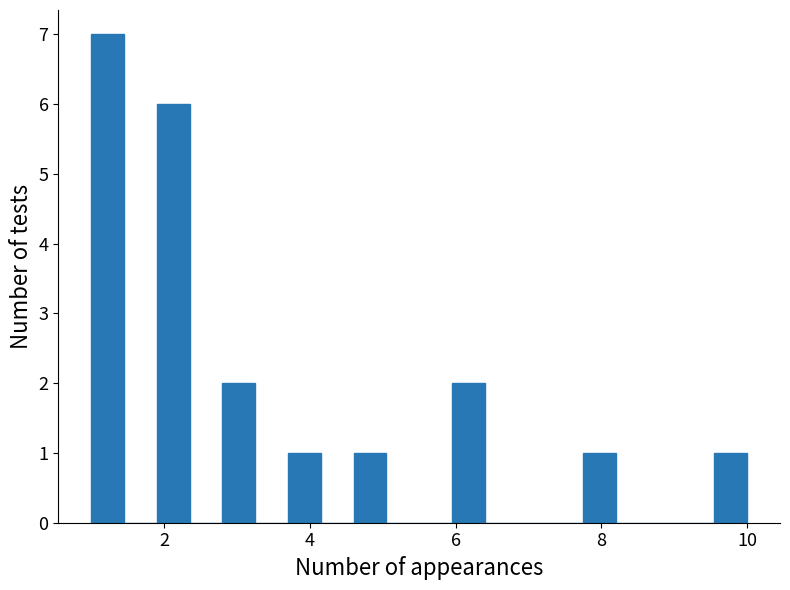

Around what value on the x-axis is the tallest bar? Give the approximate position of its centre, as read against the axis.

1.2